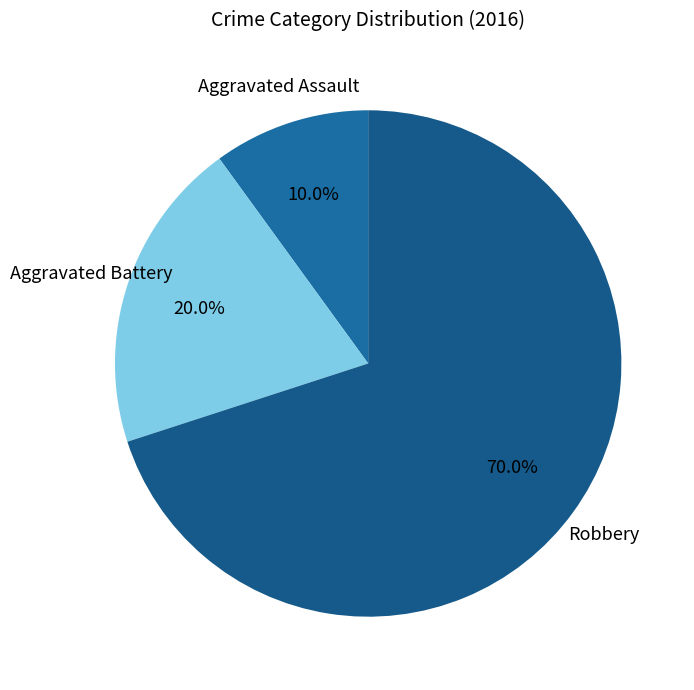

Count the number of slices in the pie.

3